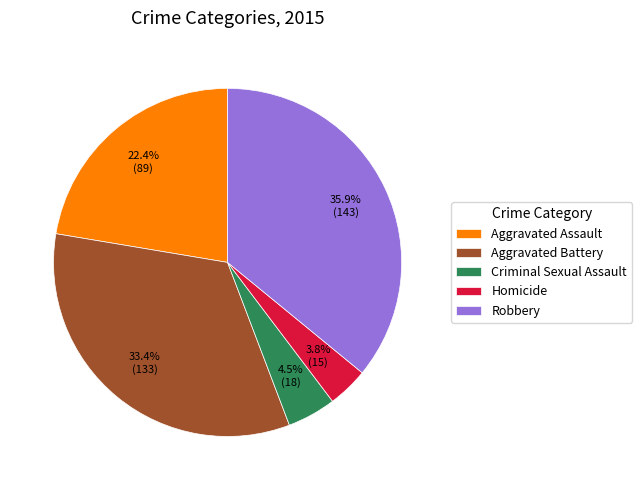

To the nearest percent, what is the difference between the largest and smallest slice percentages?

32%